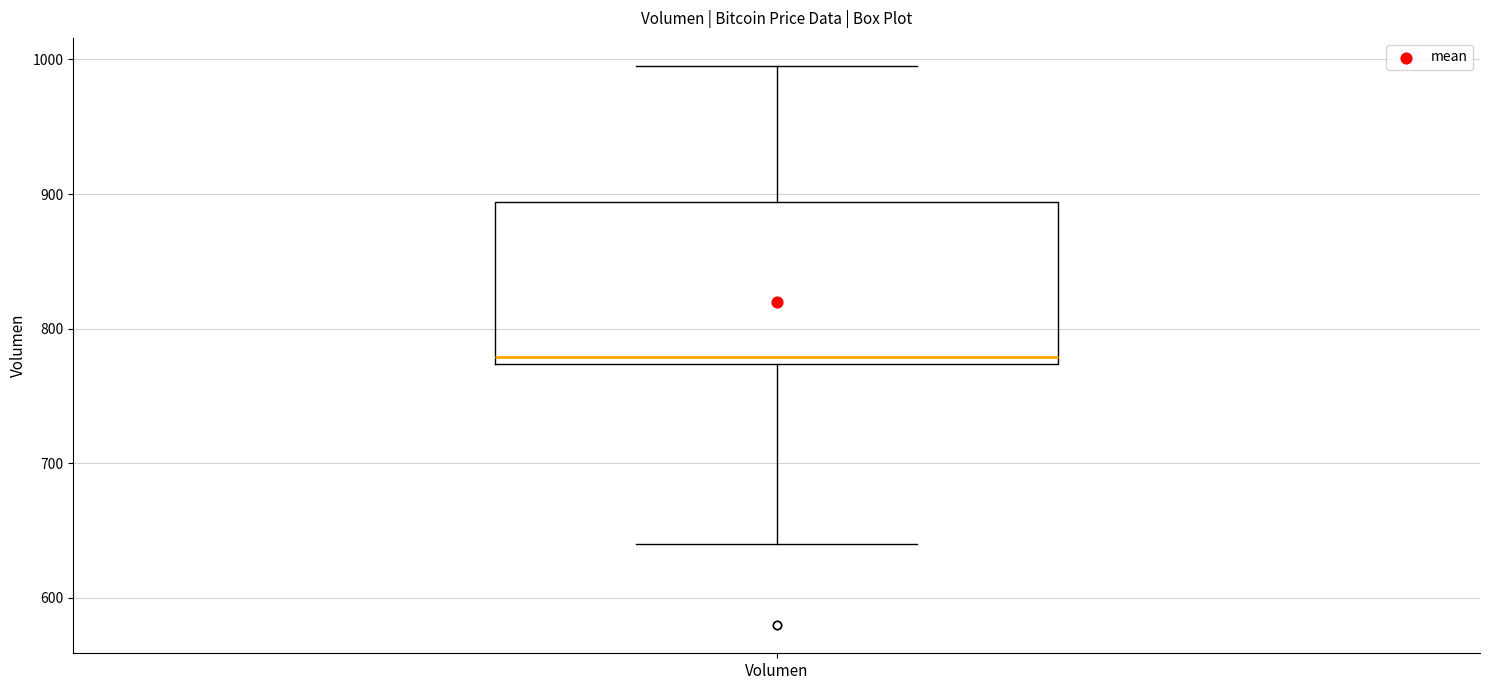

Transcribe this box plot: give where the median line is, the range the box spans, and where the two whiskers end, as read against the y-axis. The values are not printed on the chart, so give them approximately, as read against the axis.

median 780, box 770 to 890, whiskers 640 to 1000